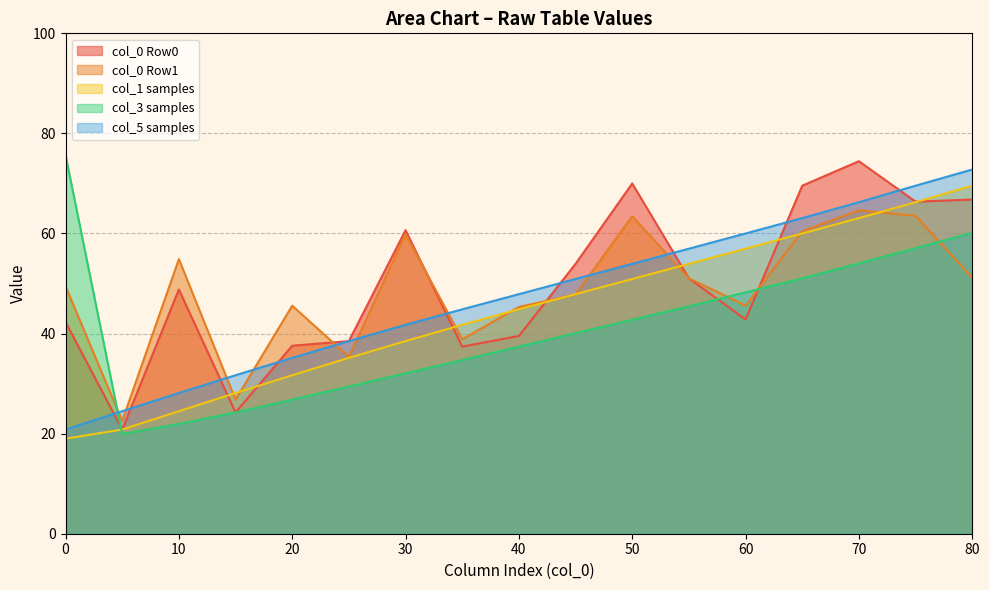

Which series has the largest total across all categories?

col_0 Row0